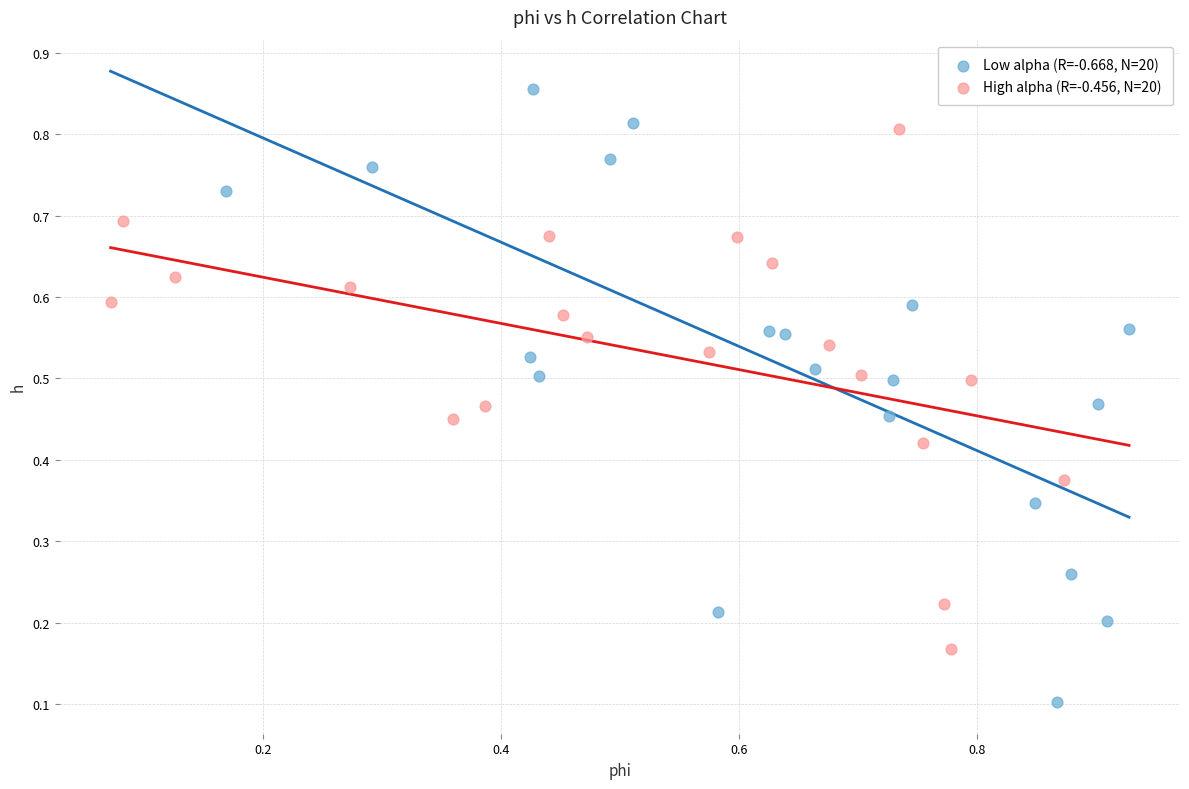

Which series contains the lowest Y value?

Low alpha (R=-0.668, N=20)